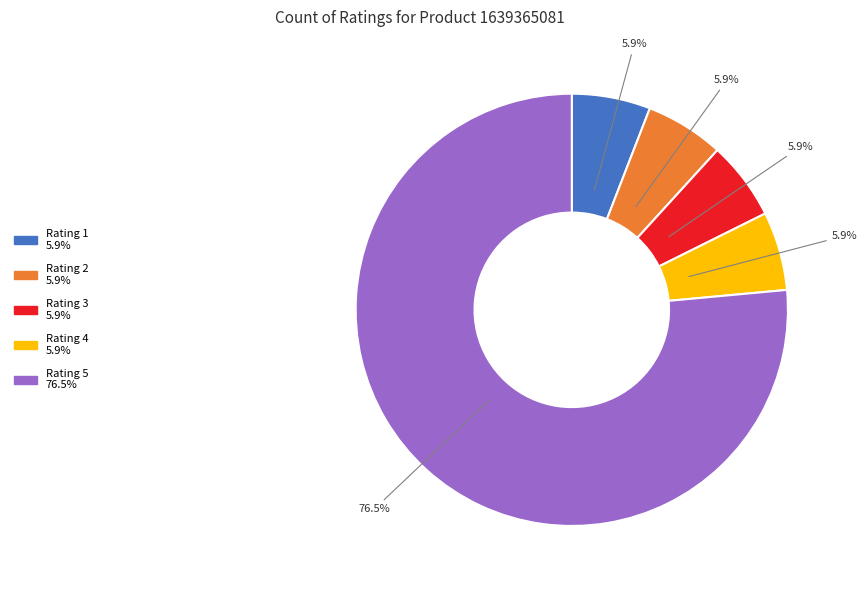

Is there any slice that represents more than half of the pie?

Yes